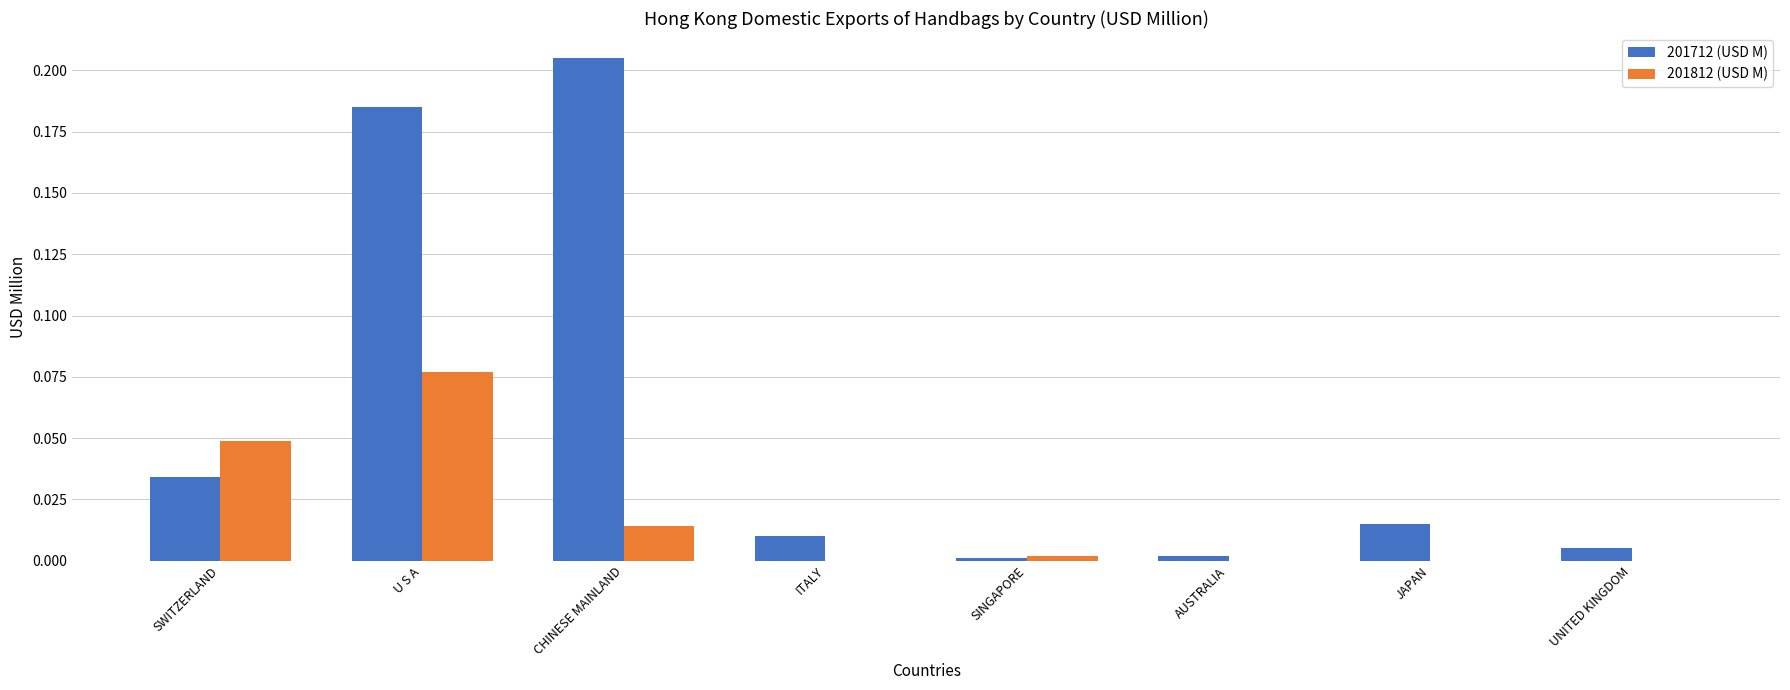

Which series has the largest range (max minus min)?

201712 (USD M)